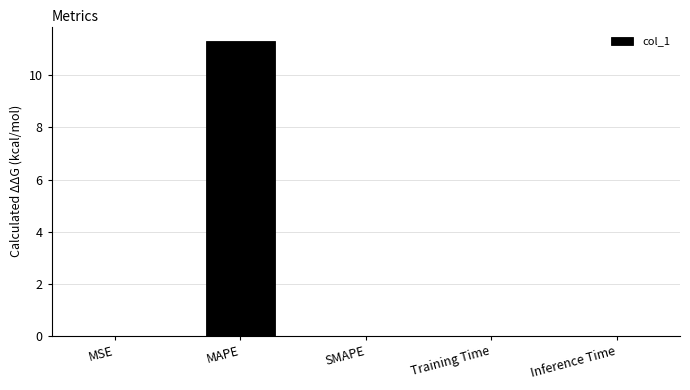

What is the maximum value shown in the chart?

11.3